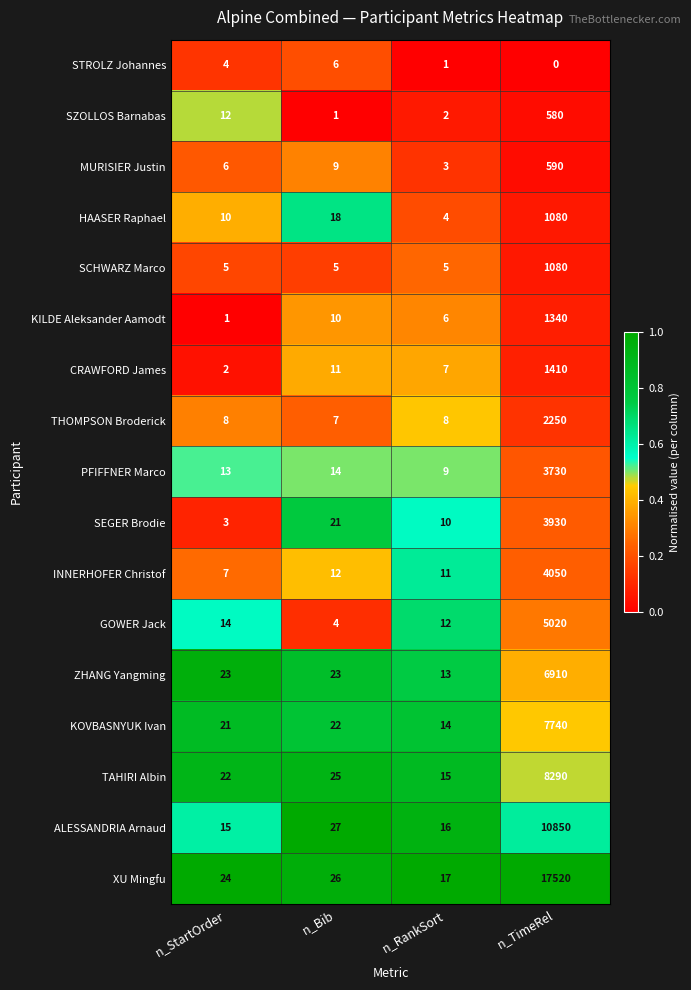

Which series changed the most between n_StartOrder and n_Bib?

SEGER Brodie